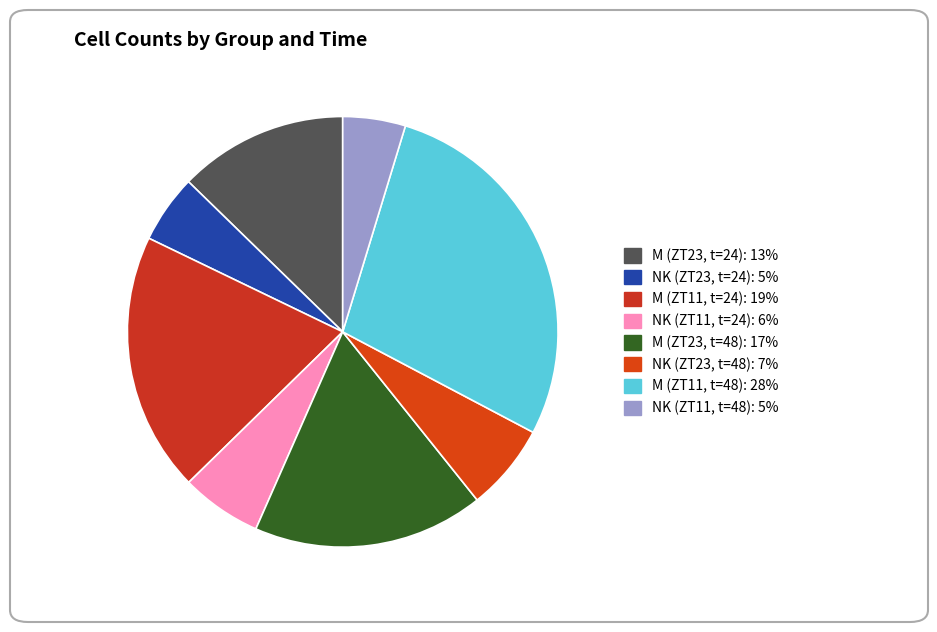

Combined, do NK (ZT11, t=48) and NK (ZT23, t=24) account for over 50%?

No